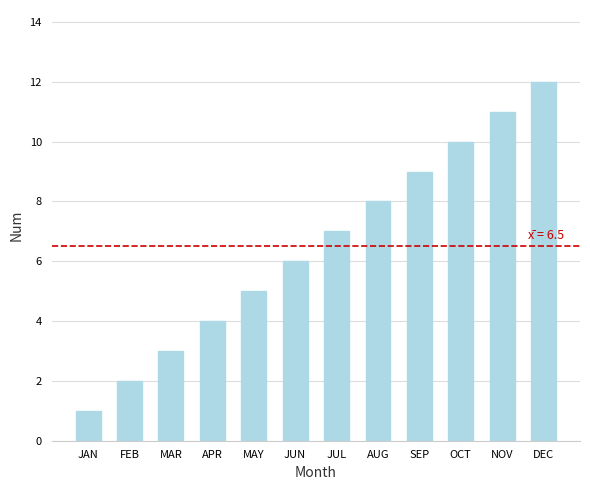

At which category does the chart reach its peak across all series?

DEC